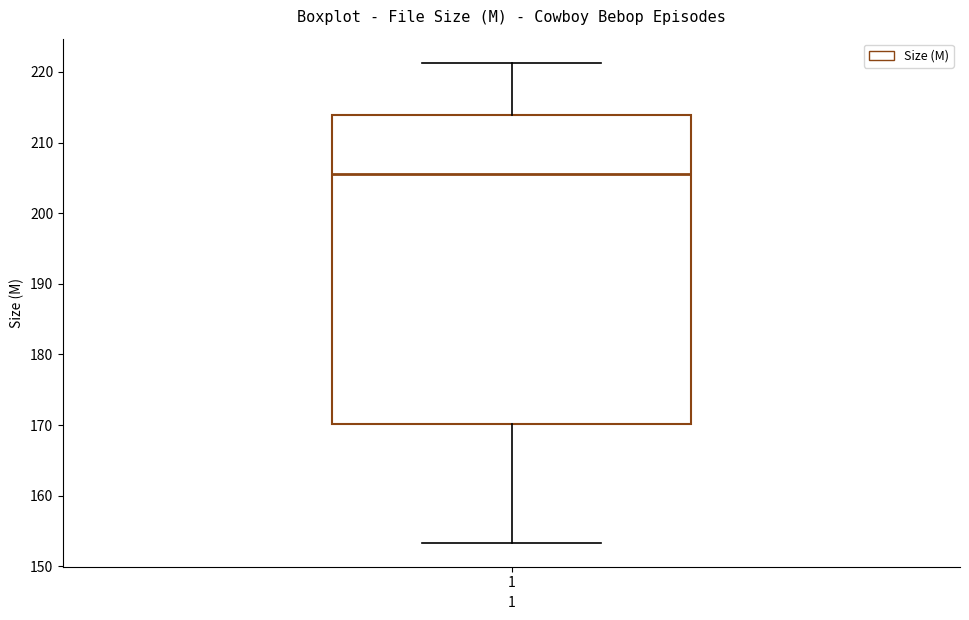

Transcribe this box plot: give where the median line is, the range the box spans, and where the two whiskers end, as read against the y-axis. The values are not printed on the chart, so give them approximately, as read against the axis.

median 206, box 170 to 214, whiskers 153 to 221